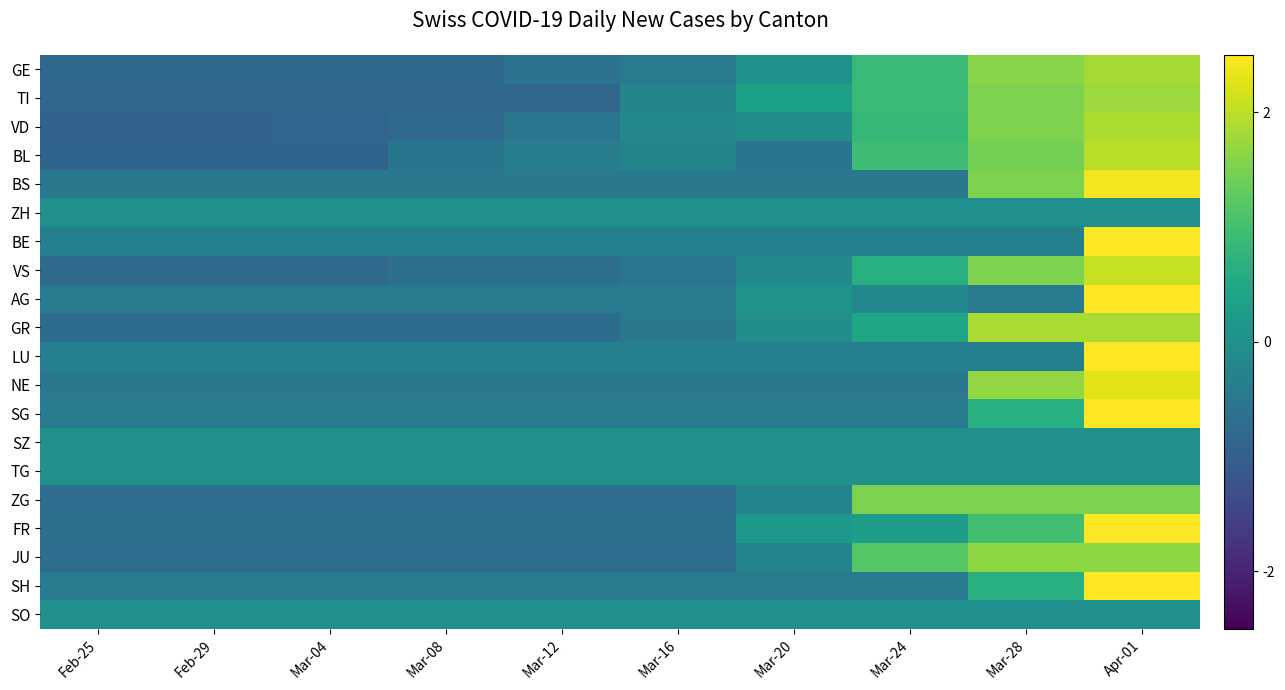

Reading left to right, what are all the values shown in this chart?

GE: Feb-25=-0.8	Feb-29=-0.8	Mar-04=-0.8	Mar-08=-0.8	Mar-12=-0.6	Mar-16=-0.4	Mar-20=0.1	Mar-24=0.9	Mar-28=1.6	Apr-01=1.8
TI: Feb-25=-0.9	Feb-29=-0.9	Mar-04=-0.9	Mar-08=-0.9	Mar-12=-0.9	Mar-16=-0.2	Mar-20=0.4	Mar-24=0.9	Mar-28=1.5	Apr-01=1.8
VD: Feb-25=-0.9	Feb-29=-0.9	Mar-04=-0.9	Mar-08=-0.8	Mar-12=-0.5	Mar-16=-0.2	Mar-20=-0.0	Mar-24=0.8	Mar-28=1.5	Apr-01=1.9
BL: Feb-25=-0.9	Feb-29=-0.9	Mar-04=-0.9	Mar-08=-0.6	Mar-12=-0.4	Mar-16=-0.2	Mar-20=-0.6	Mar-24=1.0	Mar-28=1.5	Apr-01=2.0
BS: Feb-25=-0.5	Feb-29=-0.5	Mar-04=-0.5	Mar-08=-0.5	Mar-12=-0.5	Mar-16=-0.5	Mar-20=-0.5	Mar-24=-0.5	Mar-28=1.5	Apr-01=2.4
ZH: Feb-25=0.0	Feb-29=0.0	Mar-04=0.0	Mar-08=0.0	Mar-12=0.0	Mar-16=0.0	Mar-20=0.0	Mar-24=0.0	Mar-28=0.0	Apr-01=0.0
BE: Feb-25=-0.3	Feb-29=-0.3	Mar-04=-0.3	Mar-08=-0.3	Mar-12=-0.3	Mar-16=-0.3	Mar-20=-0.3	Mar-24=-0.3	Mar-28=-0.3	Apr-01=3.0
VS: Feb-25=-0.8	Feb-29=-0.8	Mar-04=-0.8	Mar-08=-0.7	Mar-12=-0.7	Mar-16=-0.5	Mar-20=-0.1	Mar-24=0.7	Mar-28=1.5	Apr-01=2.1
AG: Feb-25=-0.4	Feb-29=-0.4	Mar-04=-0.4	Mar-08=-0.4	Mar-12=-0.4	Mar-16=-0.4	Mar-20=0.1	Mar-24=-0.2	Mar-28=-0.4	Apr-01=3.0
GR: Feb-25=-0.7	Feb-29=-0.7	Mar-04=-0.7	Mar-08=-0.7	Mar-12=-0.7	Mar-16=-0.5	Mar-20=-0.0	Mar-24=0.4	Mar-28=1.9	Apr-01=1.9
LU: Feb-25=-0.3	Feb-29=-0.3	Mar-04=-0.3	Mar-08=-0.3	Mar-12=-0.3	Mar-16=-0.3	Mar-20=-0.3	Mar-24=-0.3	Mar-28=-0.3	Apr-01=3.0
NE: Feb-25=-0.5	Feb-29=-0.5	Mar-04=-0.5	Mar-08=-0.5	Mar-12=-0.5	Mar-16=-0.5	Mar-20=-0.5	Mar-24=-0.5	Mar-28=1.7	Apr-01=2.3
SG: Feb-25=-0.4	Feb-29=-0.4	Mar-04=-0.4	Mar-08=-0.4	Mar-12=-0.4	Mar-16=-0.4	Mar-20=-0.4	Mar-24=-0.4	Mar-28=0.7	Apr-01=2.8
SZ: Feb-25=0.0	Feb-29=0.0	Mar-04=0.0	Mar-08=0.0	Mar-12=0.0	Mar-16=0.0	Mar-20=0.0	Mar-24=0.0	Mar-28=0.0	Apr-01=0.0
TG: Feb-25=0.0	Feb-29=0.0	Mar-04=0.0	Mar-08=0.0	Mar-12=0.0	Mar-16=0.0	Mar-20=0.0	Mar-24=0.0	Mar-28=0.0	Apr-01=0.0
ZG: Feb-25=-0.7	Feb-29=-0.7	Mar-04=-0.7	Mar-08=-0.7	Mar-12=-0.7	Mar-16=-0.7	Mar-20=-0.3	Mar-24=1.5	Mar-28=1.5	Apr-01=1.5
FR: Feb-25=-0.7	Feb-29=-0.7	Mar-04=-0.7	Mar-08=-0.7	Mar-12=-0.7	Mar-16=-0.7	Mar-20=0.2	Mar-24=0.3	Mar-28=1.0	Apr-01=2.5
JU: Feb-25=-0.7	Feb-29=-0.7	Mar-04=-0.7	Mar-08=-0.7	Mar-12=-0.7	Mar-16=-0.7	Mar-20=-0.2	Mar-24=1.2	Mar-28=1.7	Apr-01=1.7
SH: Feb-25=-0.4	Feb-29=-0.4	Mar-04=-0.4	Mar-08=-0.4	Mar-12=-0.4	Mar-16=-0.4	Mar-20=-0.4	Mar-24=-0.4	Mar-28=0.7	Apr-01=2.8
SO: Feb-25=0.0	Feb-29=0.0	Mar-04=0.0	Mar-08=0.0	Mar-12=0.0	Mar-16=0.0	Mar-20=0.0	Mar-24=0.0	Mar-28=0.0	Apr-01=0.0